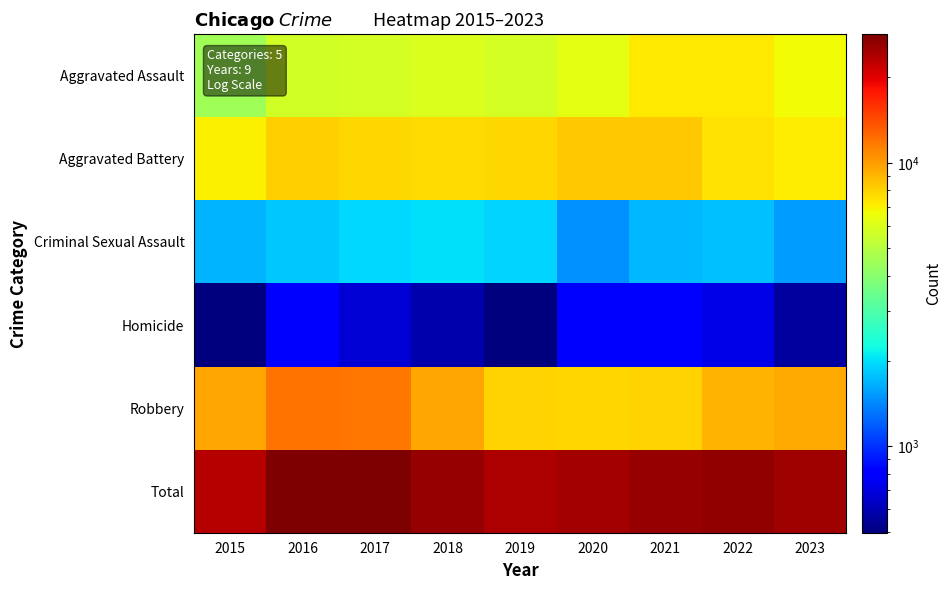

Rank the series by their maximum value, from highest to lowest.

Total, Robbery, Aggravated Battery, Aggravated Assault, Criminal Sexual Assault, Homicide